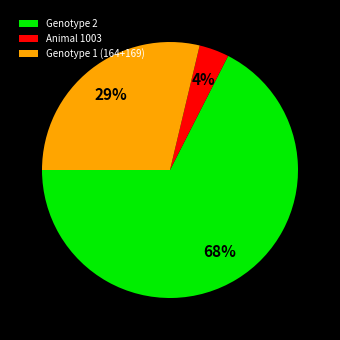

How many slices are in this pie chart?

3